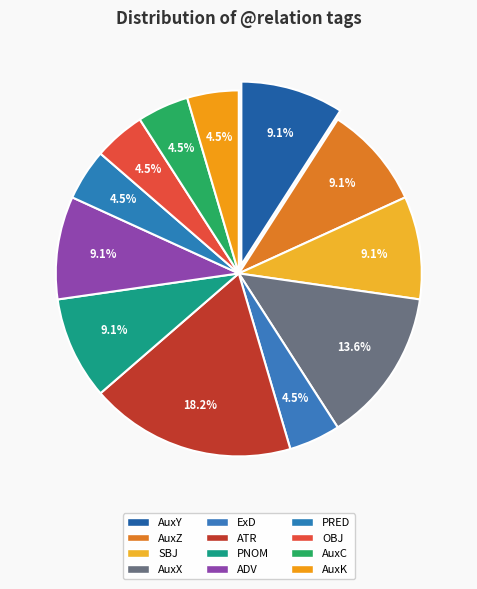

What is the largest slice in the pie chart?

ATR